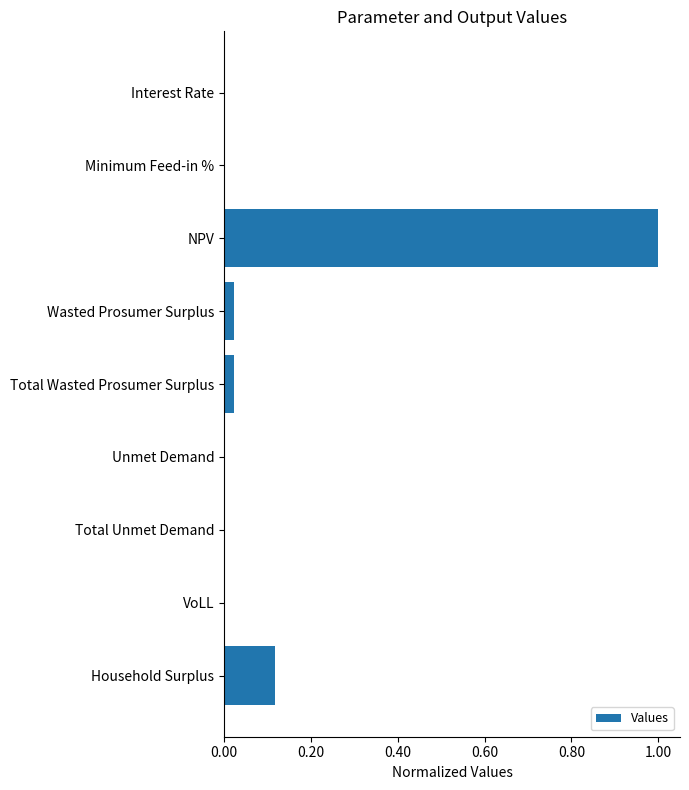

Is it true that the value at Total Unmet Demand is 0.0?

True